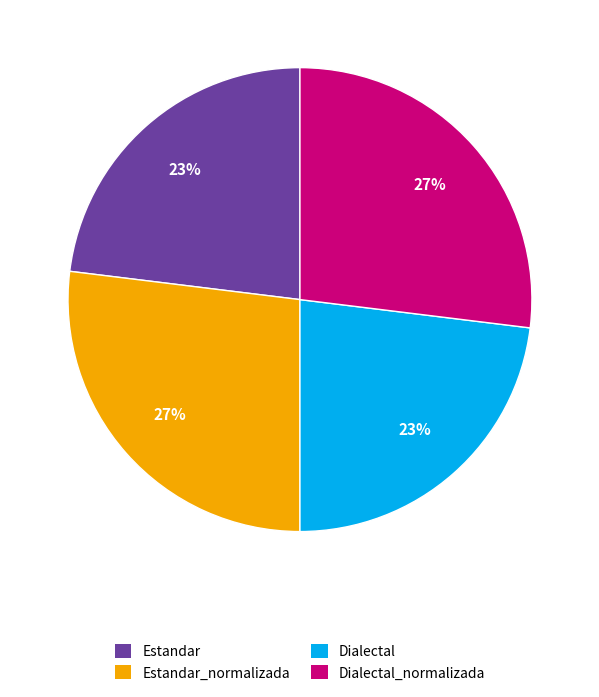

Is the sum of Estandar_normalizada and Dialectal_normalizada greater than half?

Yes